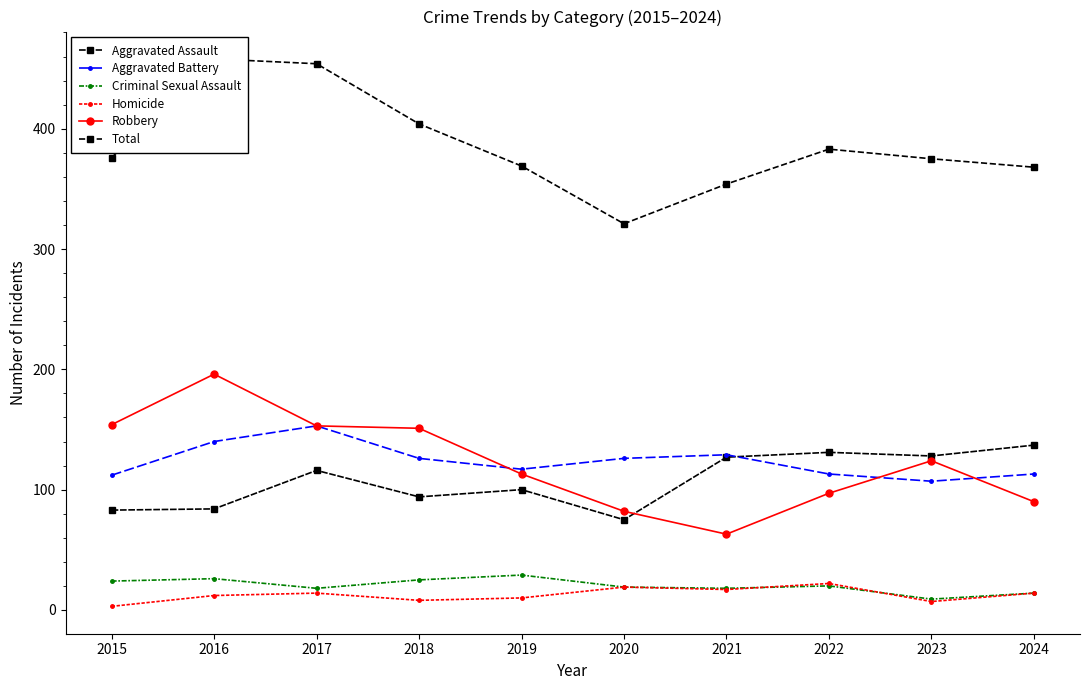

At 2022, list the series in order from largest to smallest.

Total, Aggravated Assault, Aggravated Battery, Robbery, Homicide, Criminal Sexual Assault